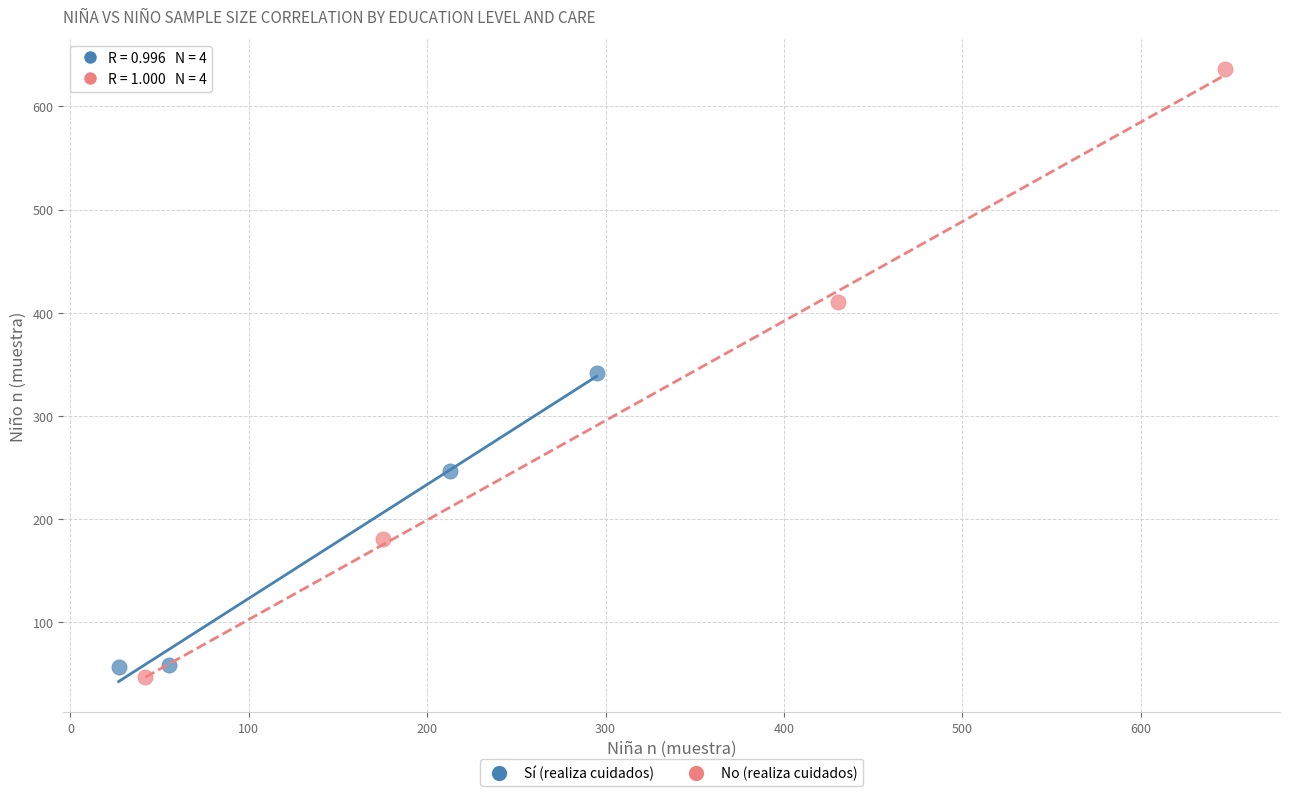

Which series contains the highest Y value?

No (realiza cuidados)